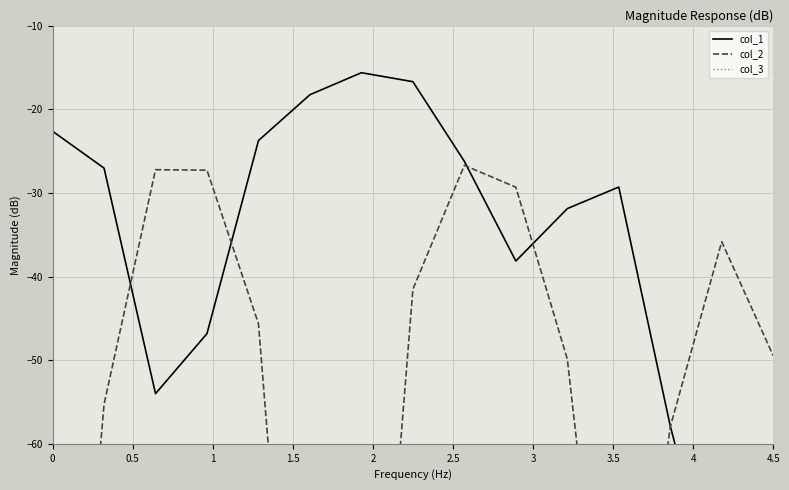

True or false: col_3 and col_2 intersect in this chart.

False